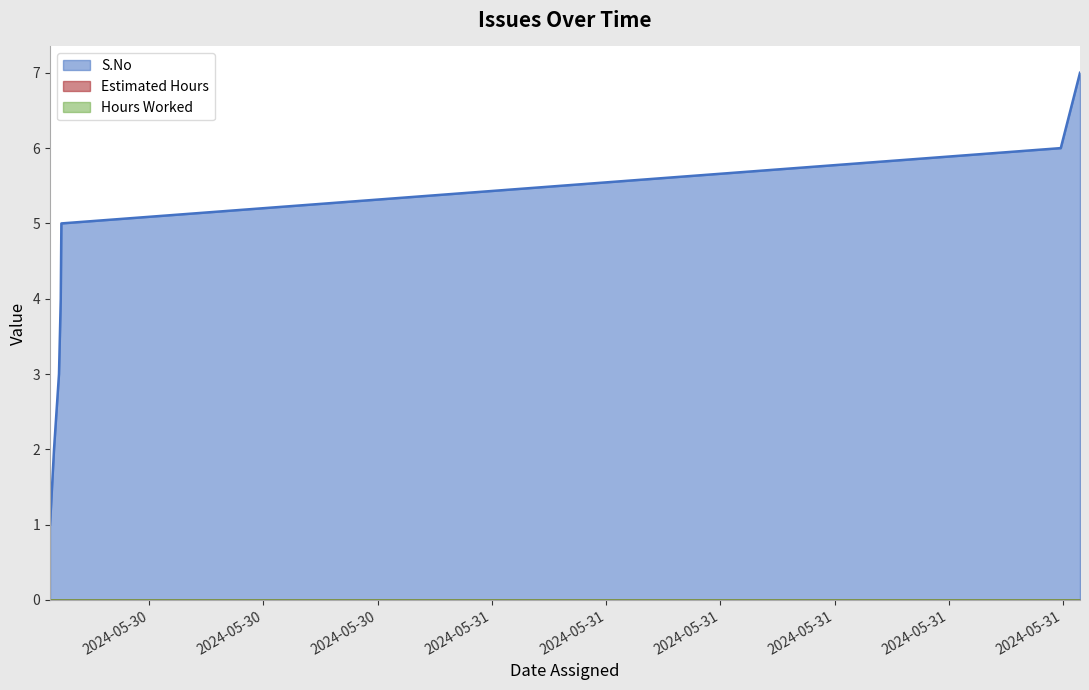

True or false: Estimated Hours and Hours Worked intersect in this chart.

False